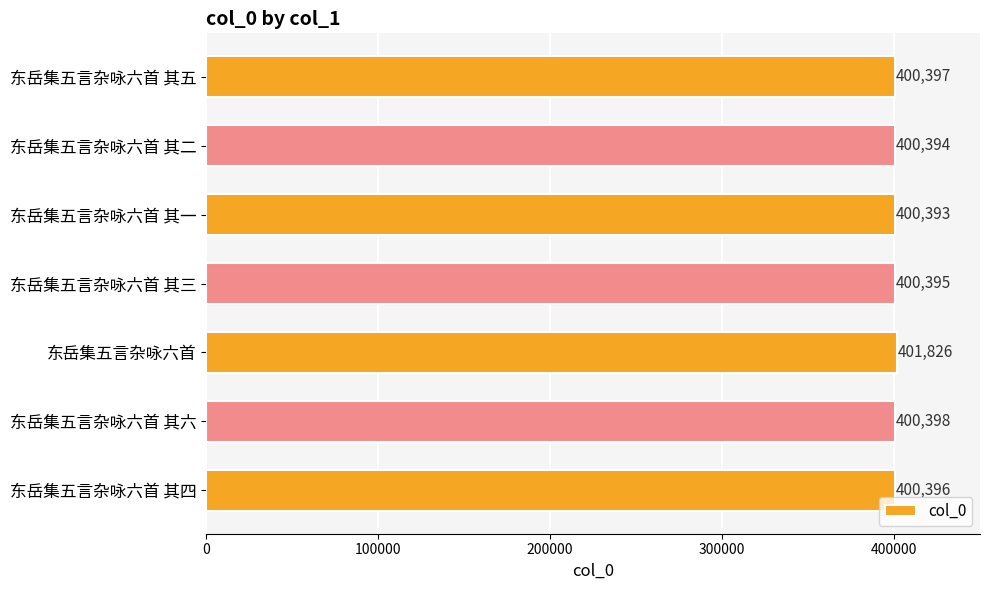

Where is the data nearest to the value 401109?

东岳集五言杂咏六首 其六